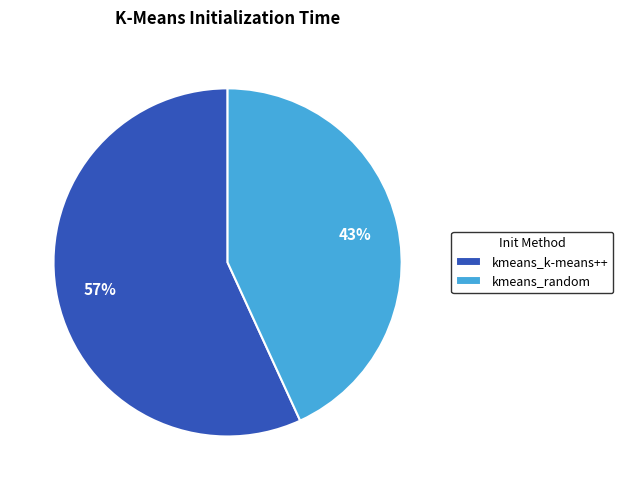

To the nearest percent, what is the average slice percentage?

50%